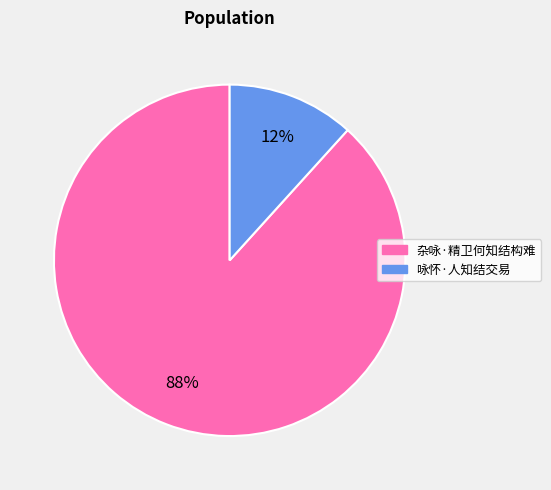

To the nearest percent, what is the average slice percentage?

50%